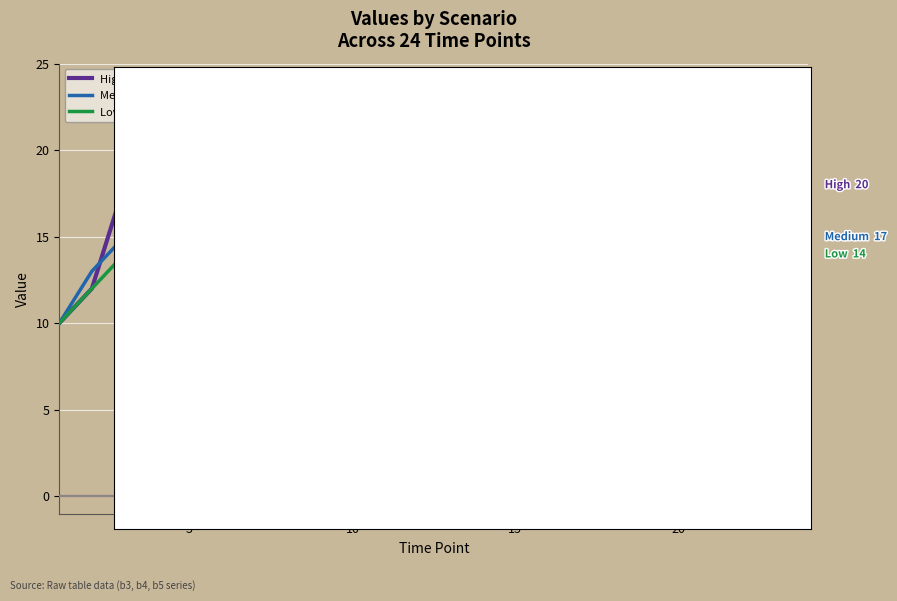

The Low (below replacement) 14.0 series shows 23 at 20. True or false?

False